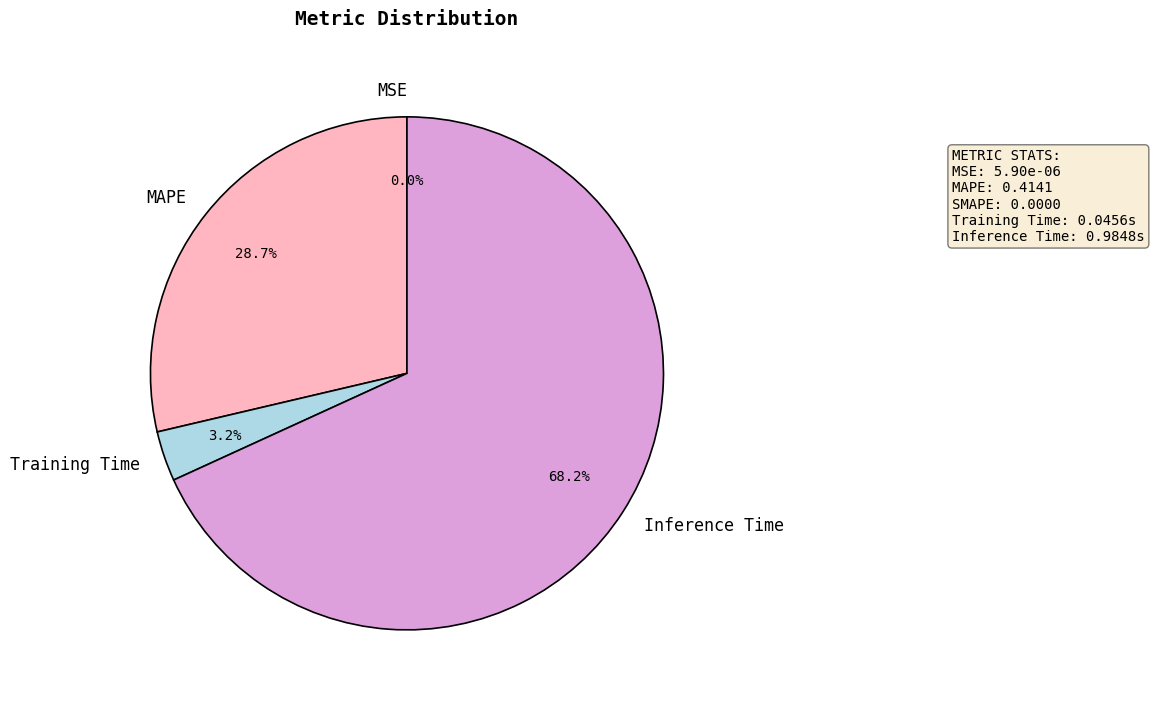

Does any single category account for the majority?

Yes